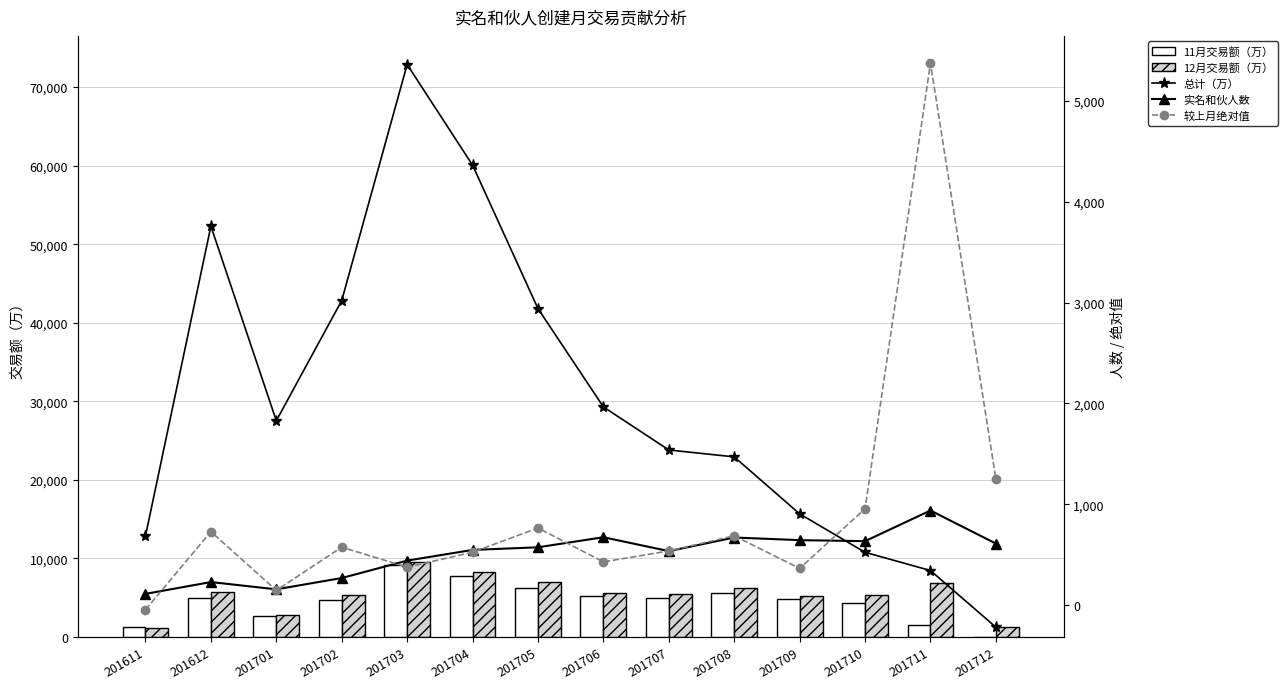

Is the value of 总计（万） at 201712 greater than the value of 较上月绝对值 at 201706?

Yes